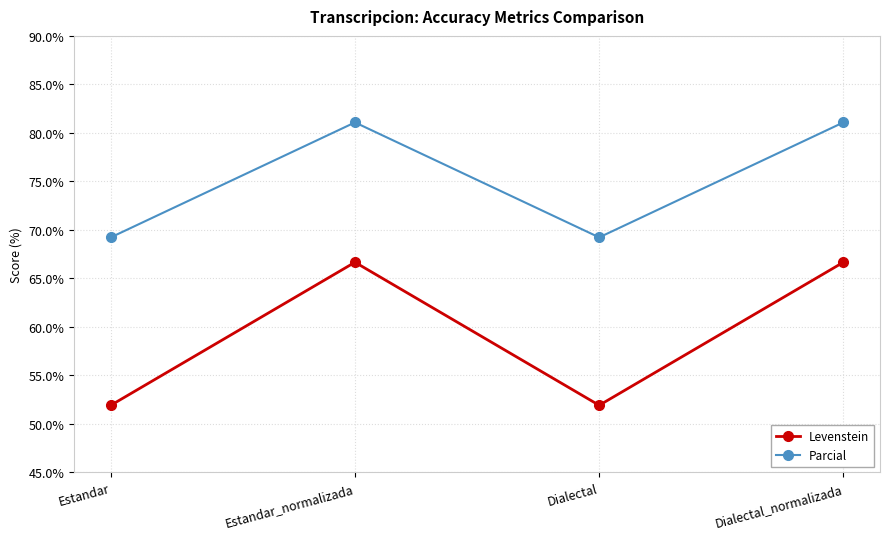

The Levenstein series shows 113.1 at Estandar_normalizada. True or false?

False